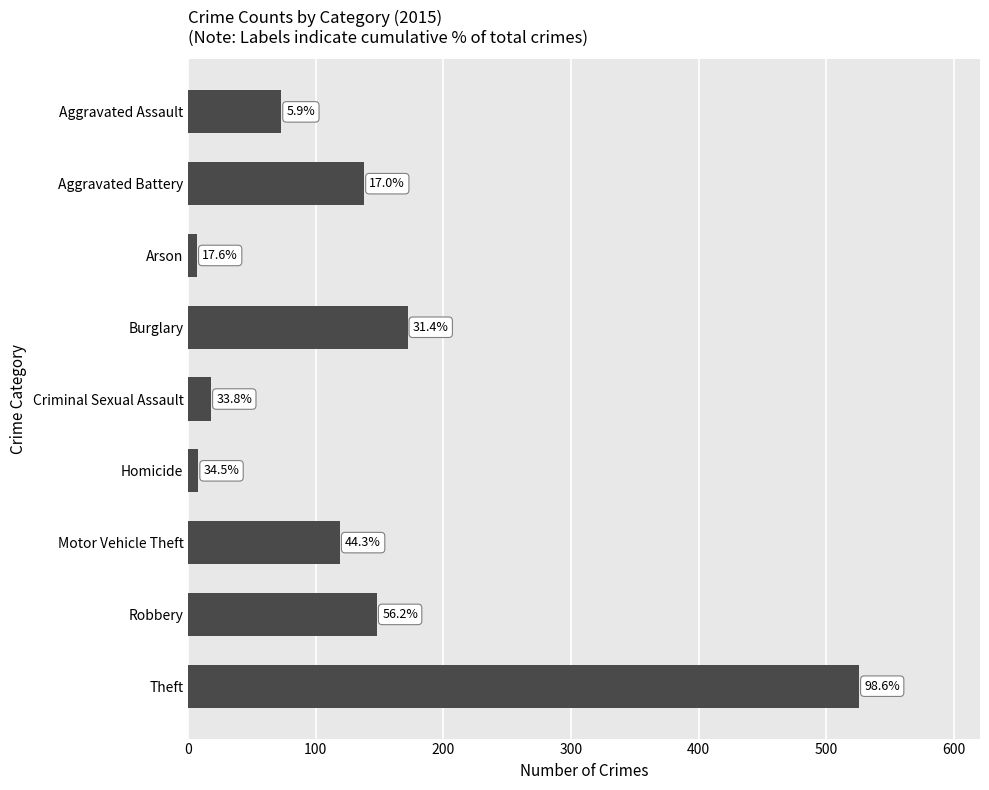

How many bars are there in total?

9